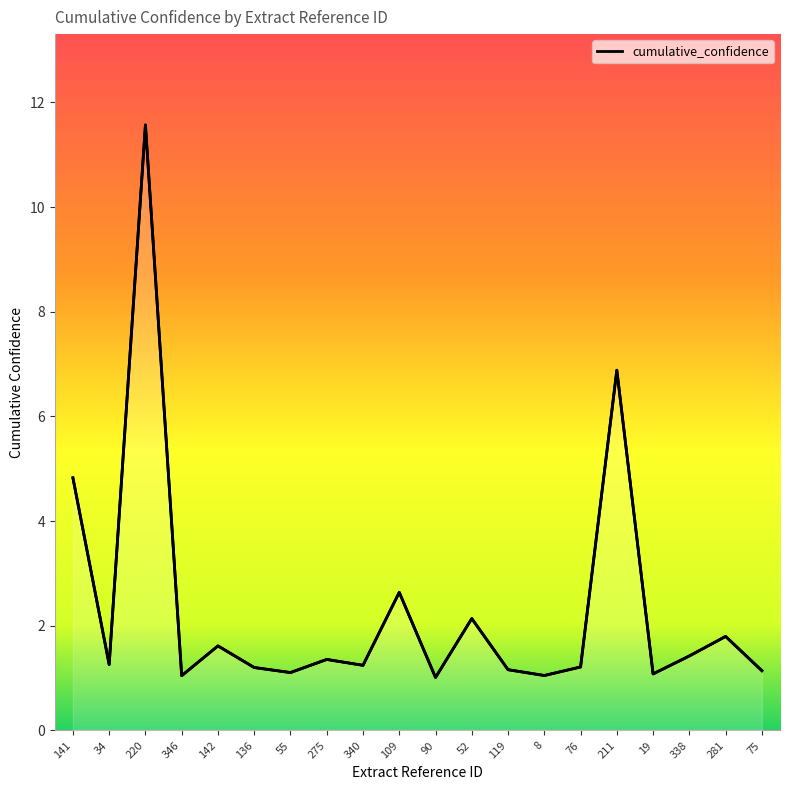

At which category does the chart reach its minimum across all series?

90